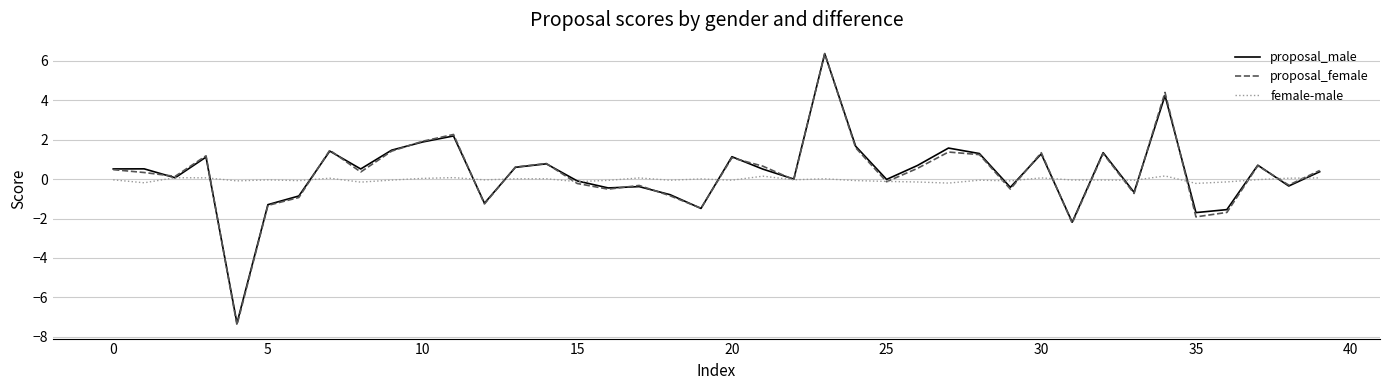

What is the greatest value displayed?

6.4